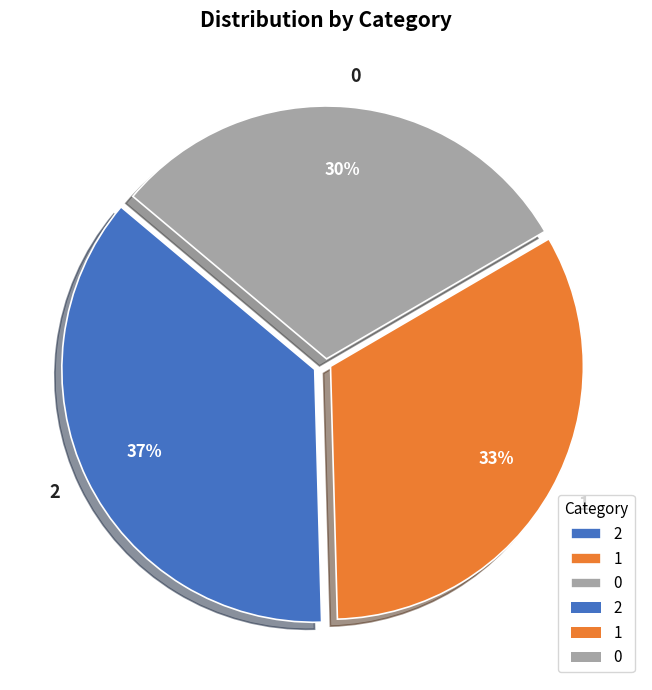

What is the ratio of the value at 1 to the value at 2?

0.9